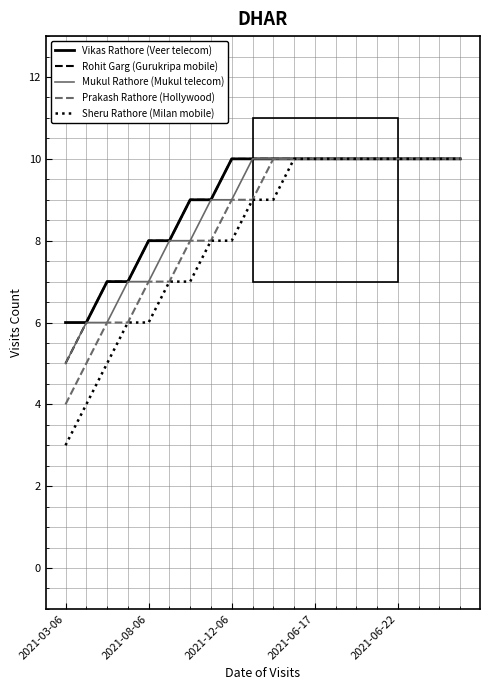

What is the maximum value shown in the chart?

10